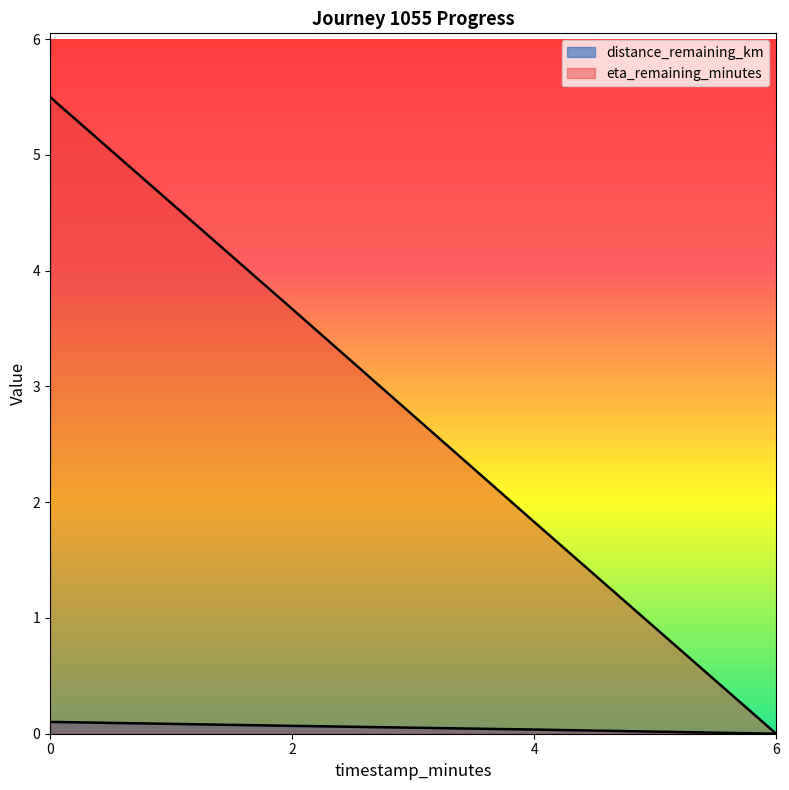

True or false: distance_remaining_km has a value of 0.0 at 6.0.

True